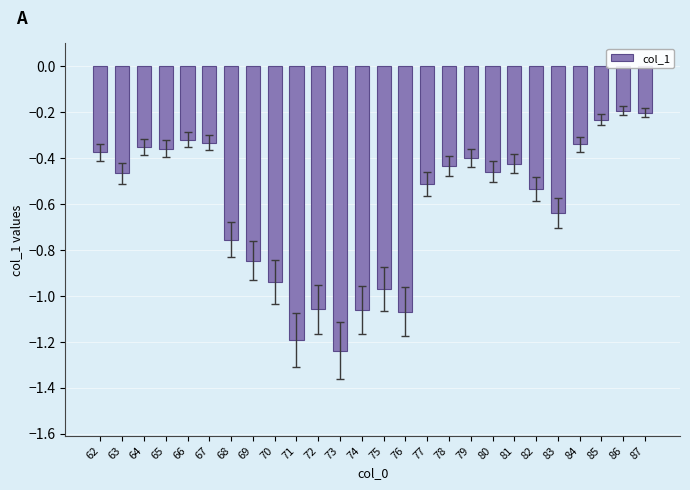

What is the difference between the maximum and minimum values?

1.0